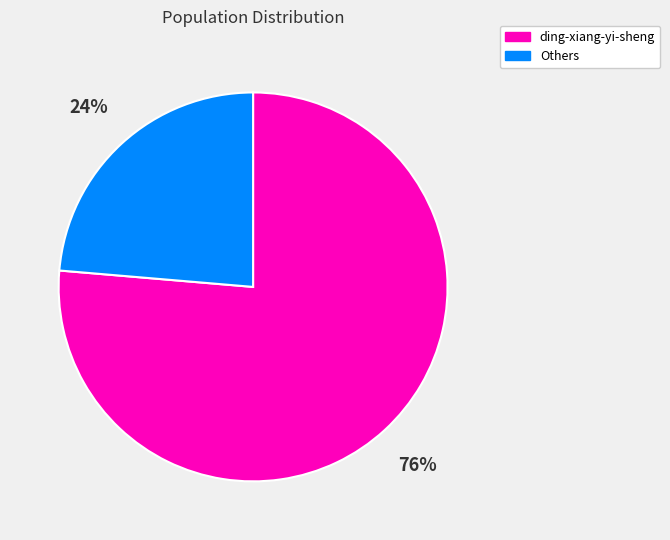

To the nearest percent, what is the average slice percentage?

50%